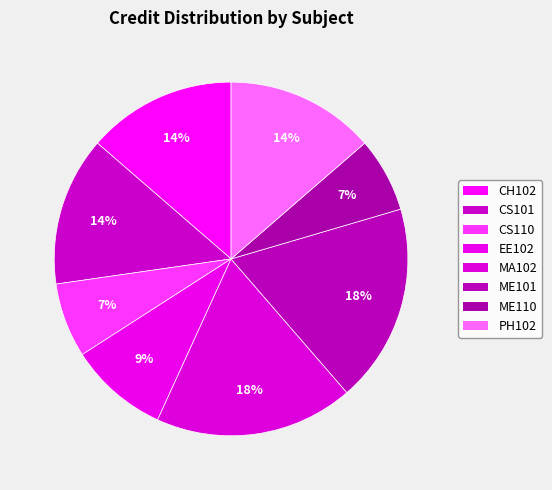

What is the change in value from CS101 to CS110?

-3